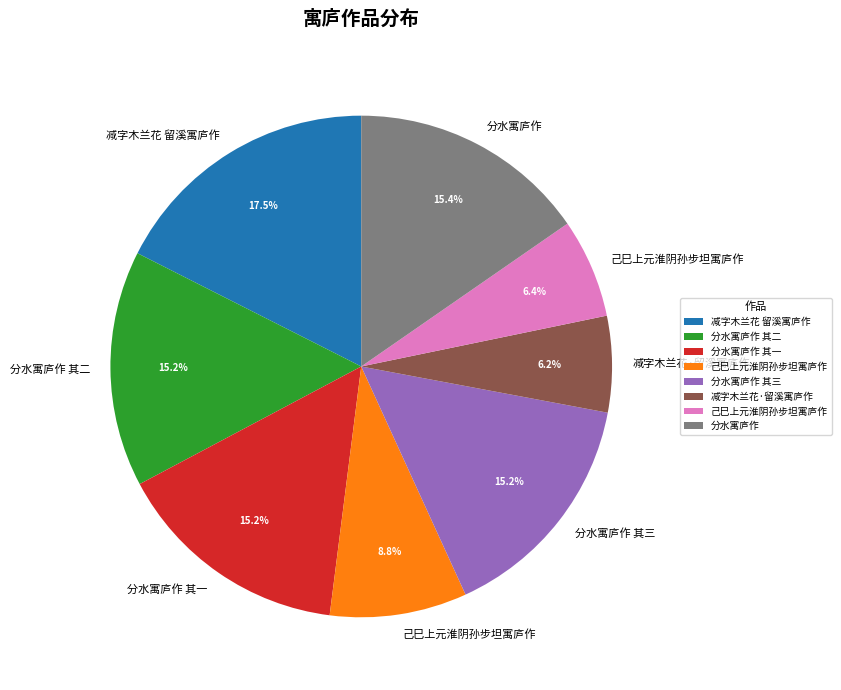

Is there any slice that represents more than half of the pie?

No